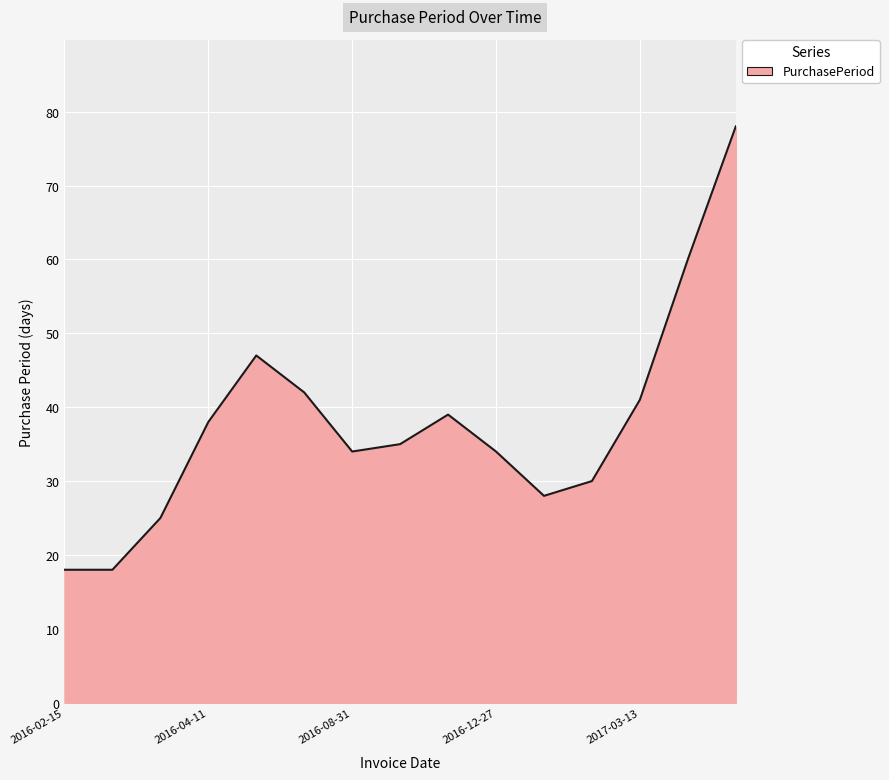

What is the smallest value displayed?

18